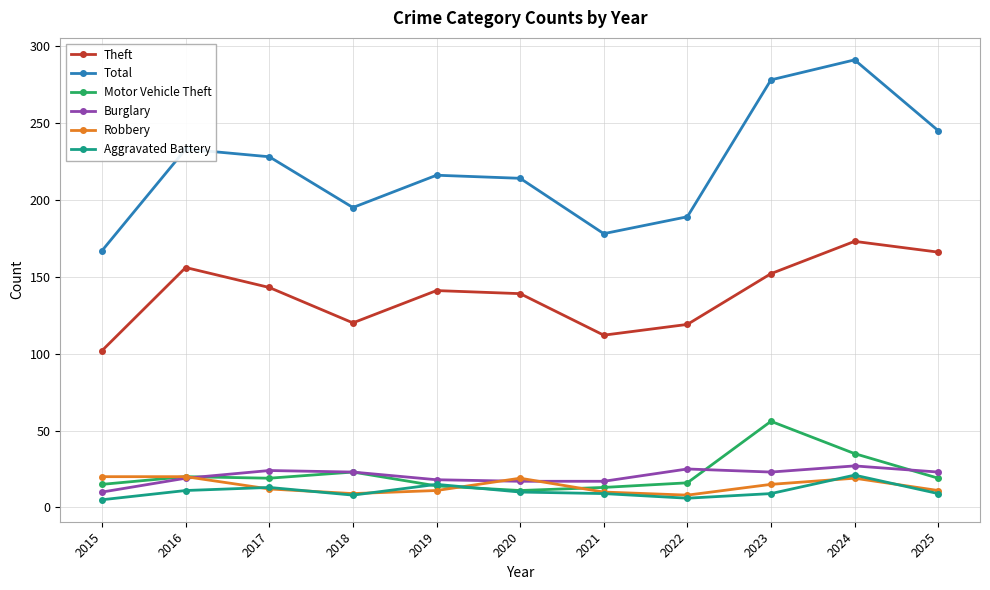

True or false: Burglary has more than 0 interior local peaks.

True